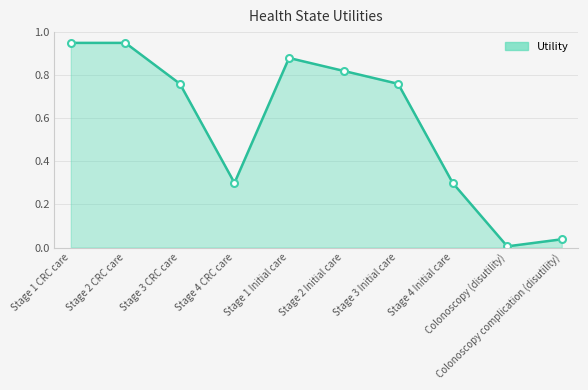

How many interior local valleys (lower than both neighbors) does the data have?

2